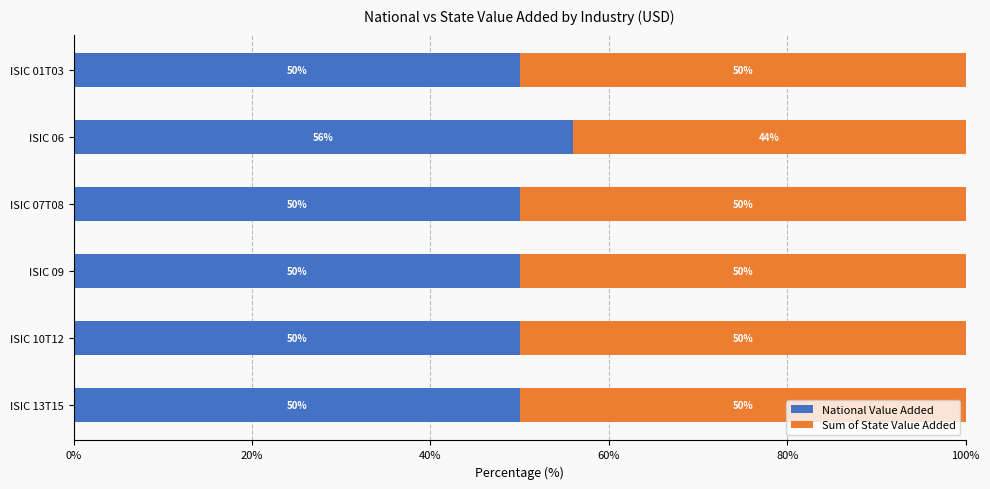

Which category has the highest value in the National Value Added series?

ISIC 06